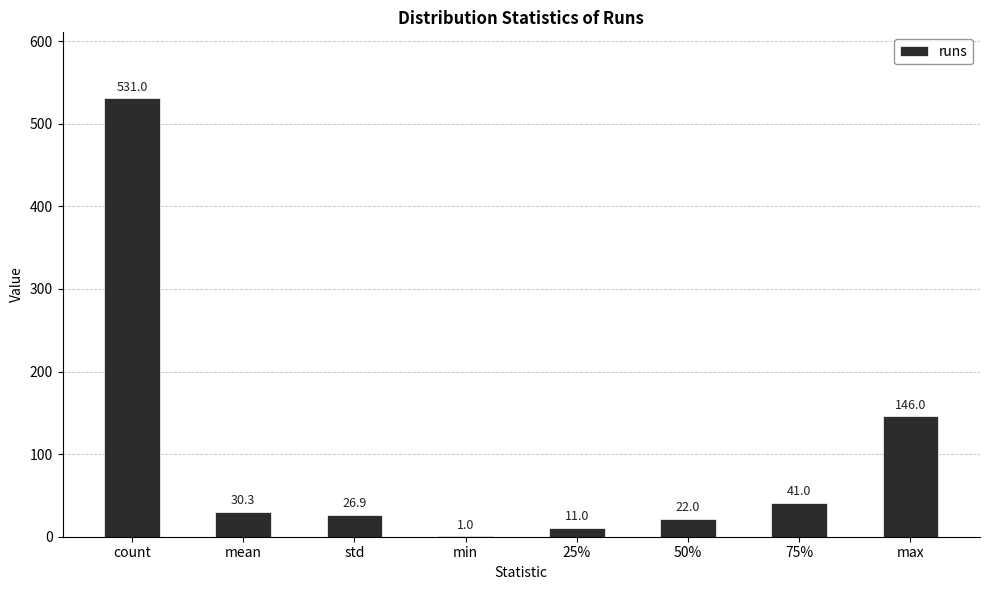

At which label is the value closest to 266?

max